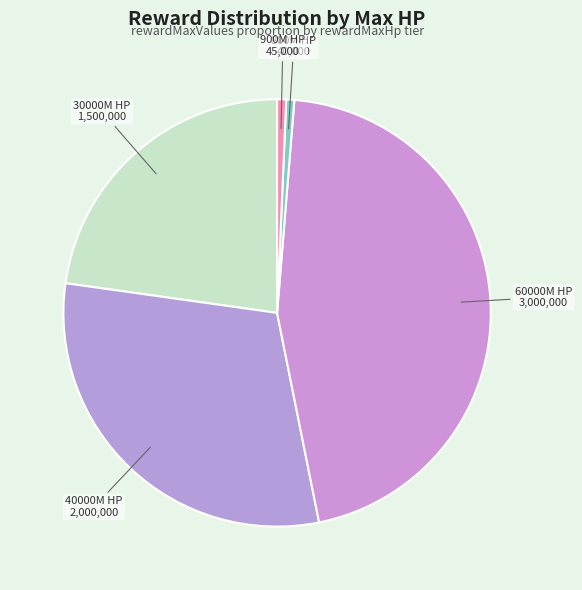

Rank the categories by value from lowest to highest.

800000000, 900000000, 30000000000, 40000000000, 60000000000